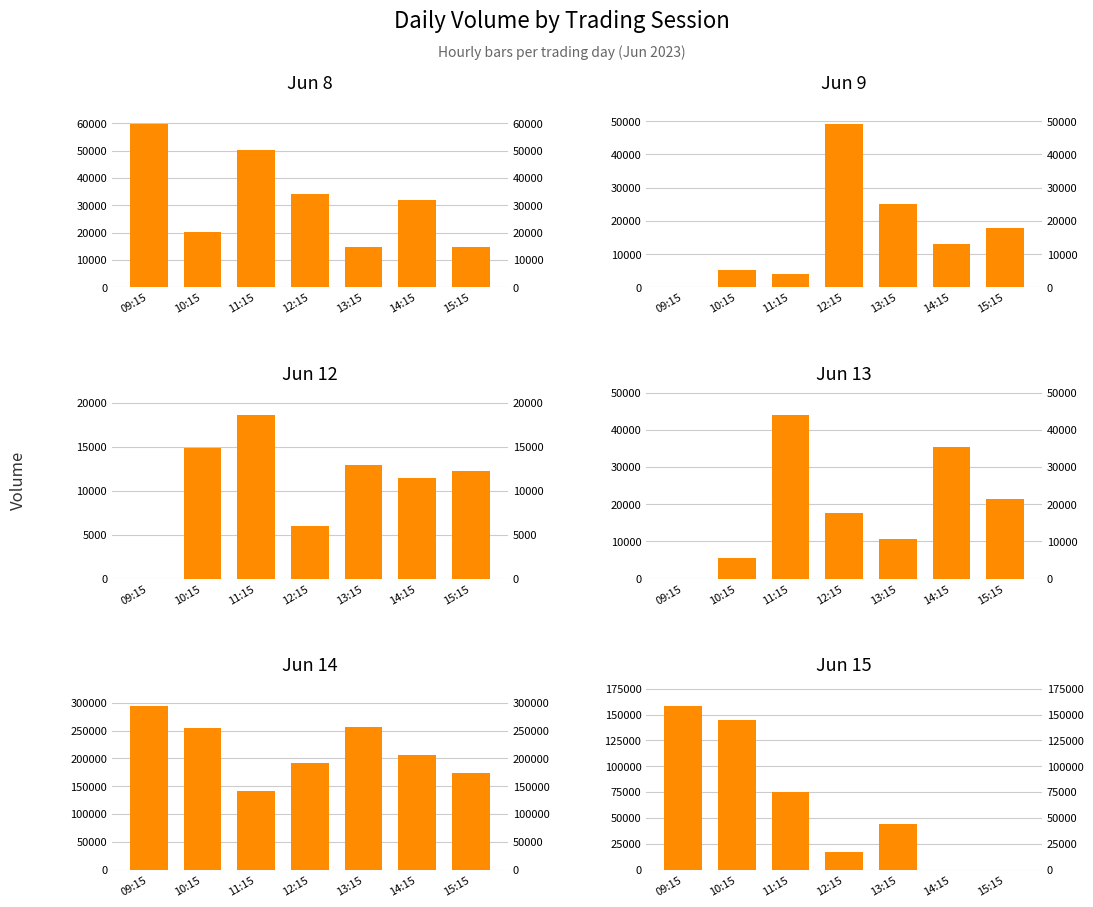

How many groups of bars are there?

7